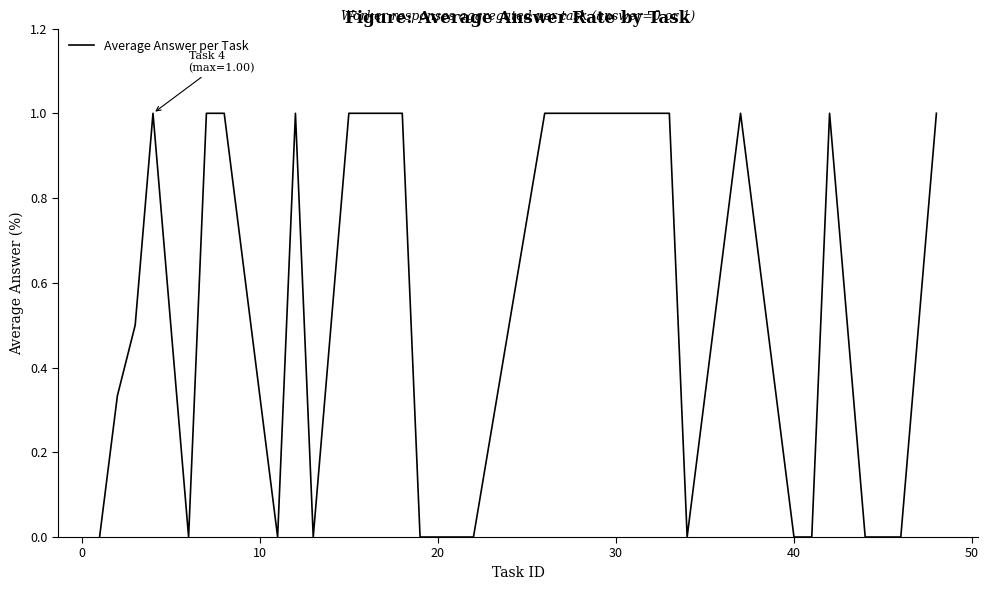

What is the maximum value shown in the chart?

1.0